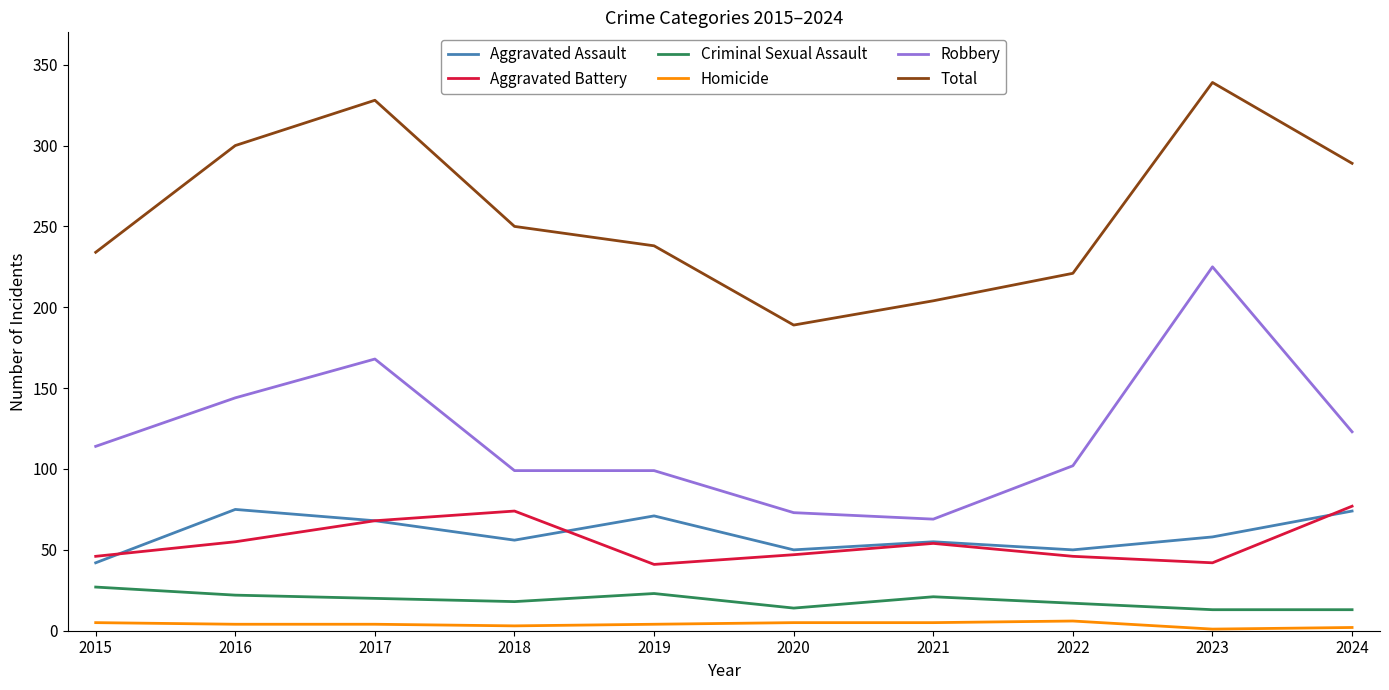

Which series has the largest total across all categories?

Total